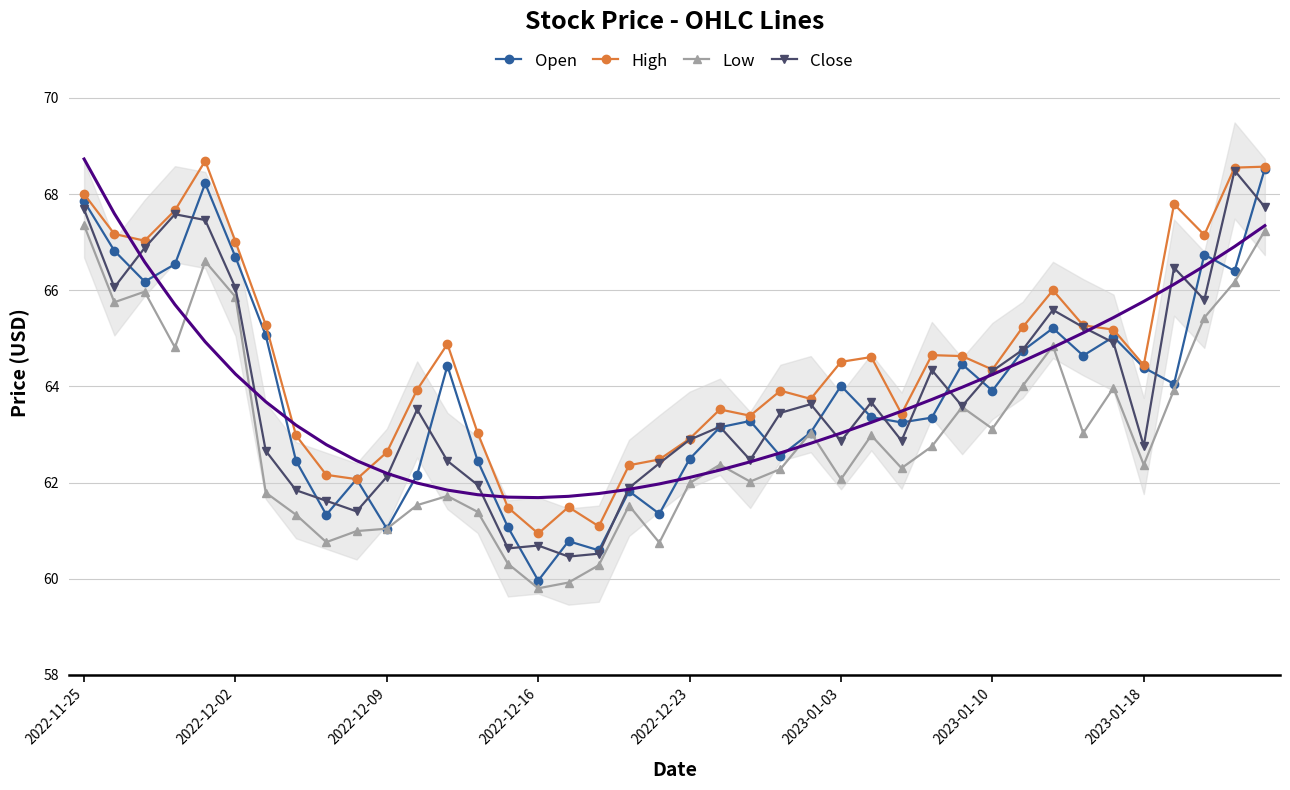

In Open, how many points are lower than both neighbors (excluding endpoints)?

12